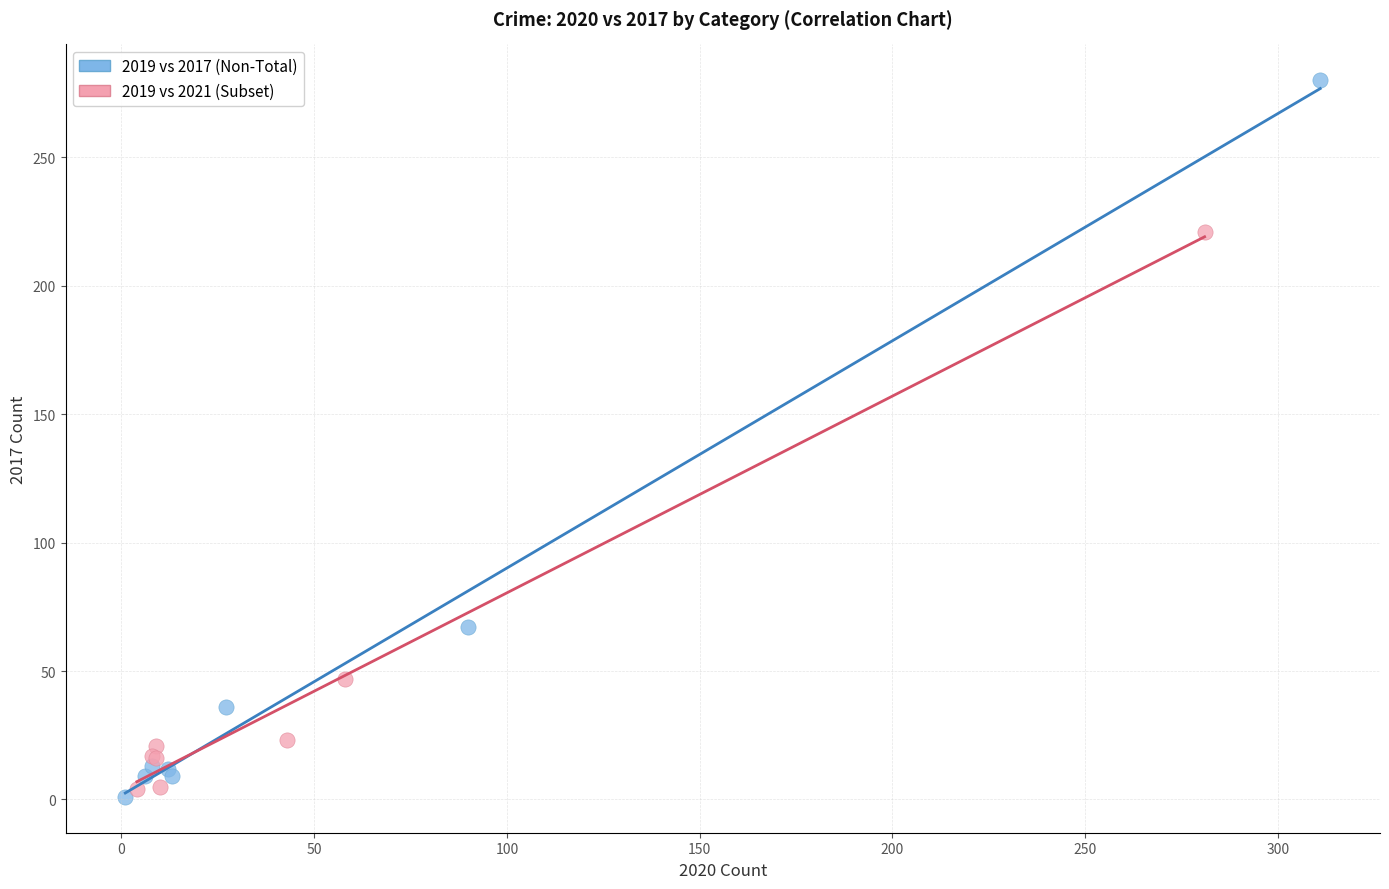

Which series contains the highest Y value?

2019 vs 2017 (Non-Total)